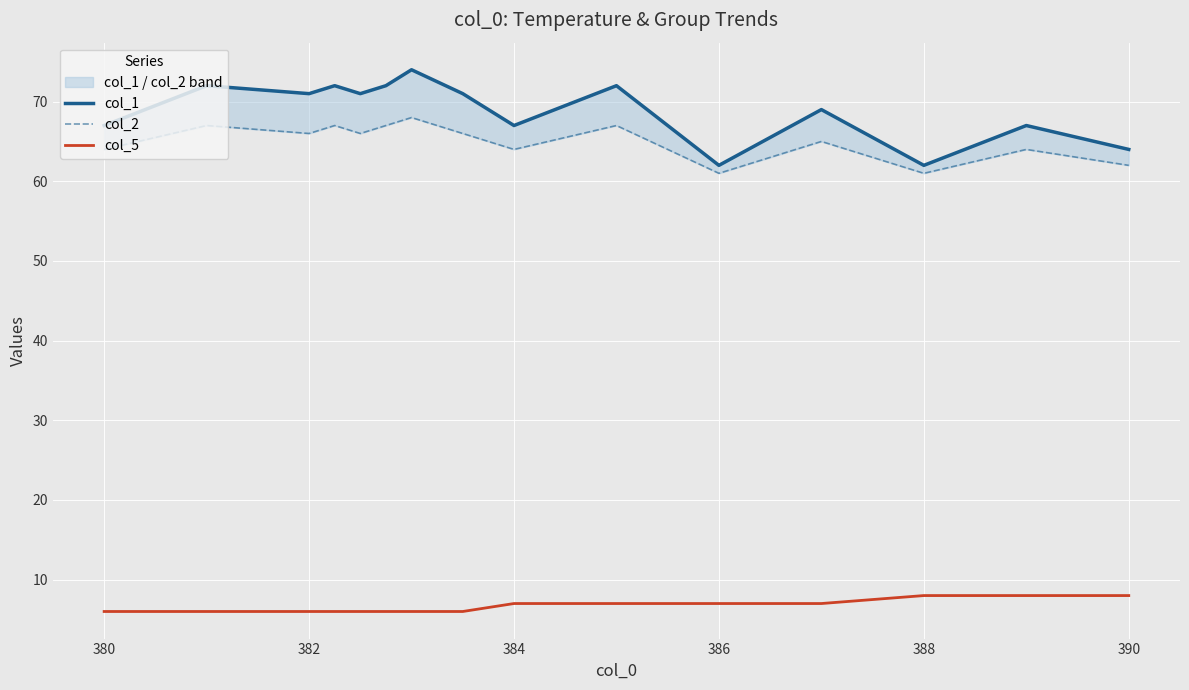

How many values in the col_2 series exceed 66?

5